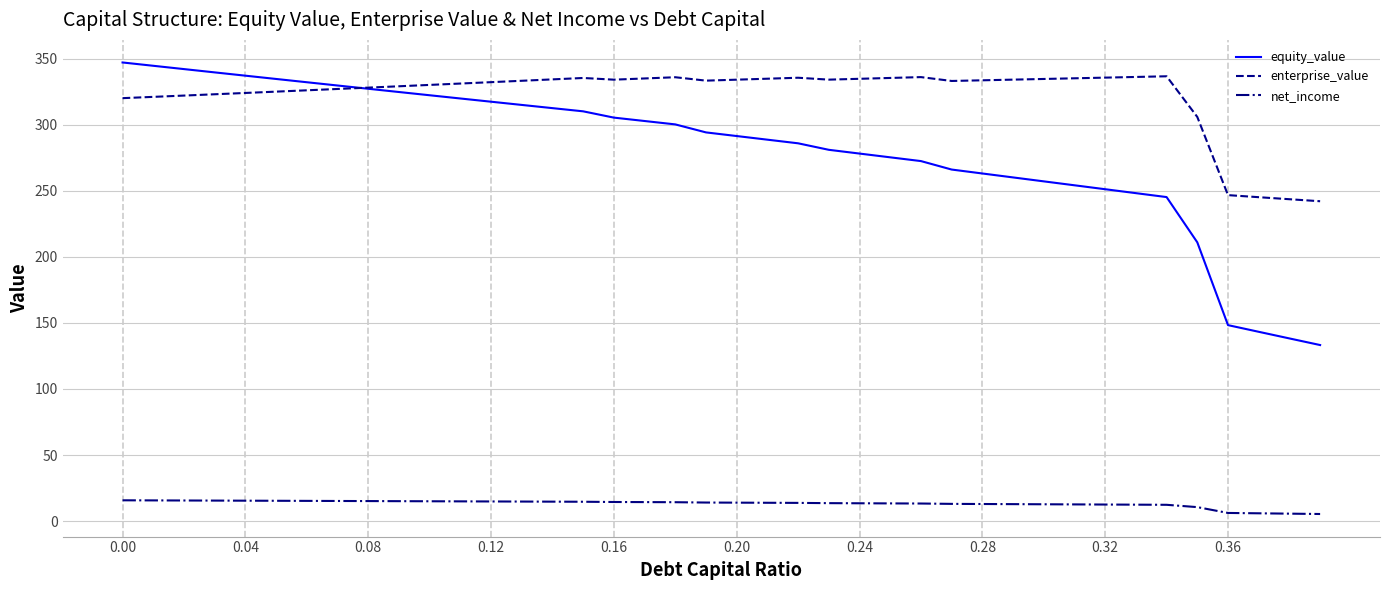

Which series ends up on top after the final intersection of equity_value and enterprise_value?

enterprise_value